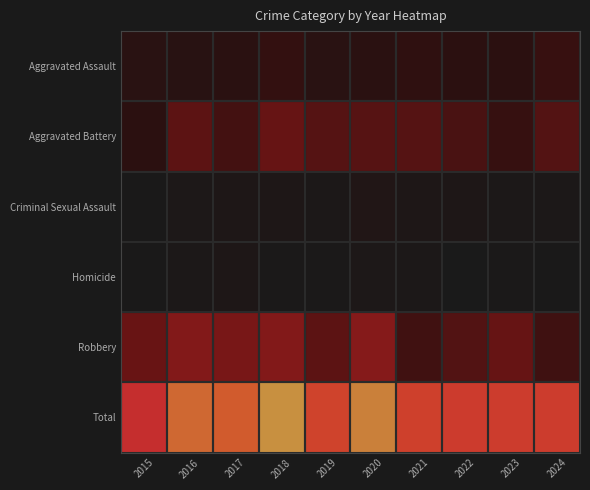

At 2023, list the series in order from largest to smallest.

Total, Robbery, Aggravated Battery, Aggravated Assault, Criminal Sexual Assault, Homicide